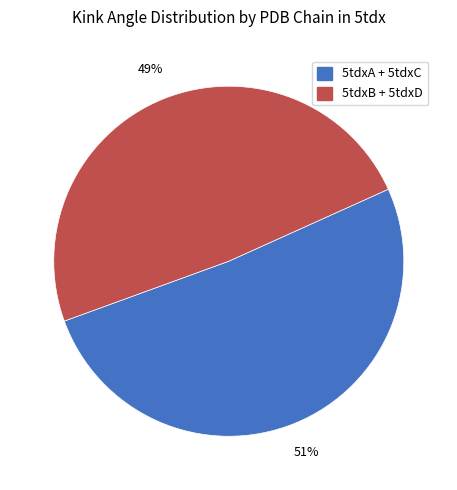

To the nearest percent, what is the difference between the largest and smallest slice percentages?

2%